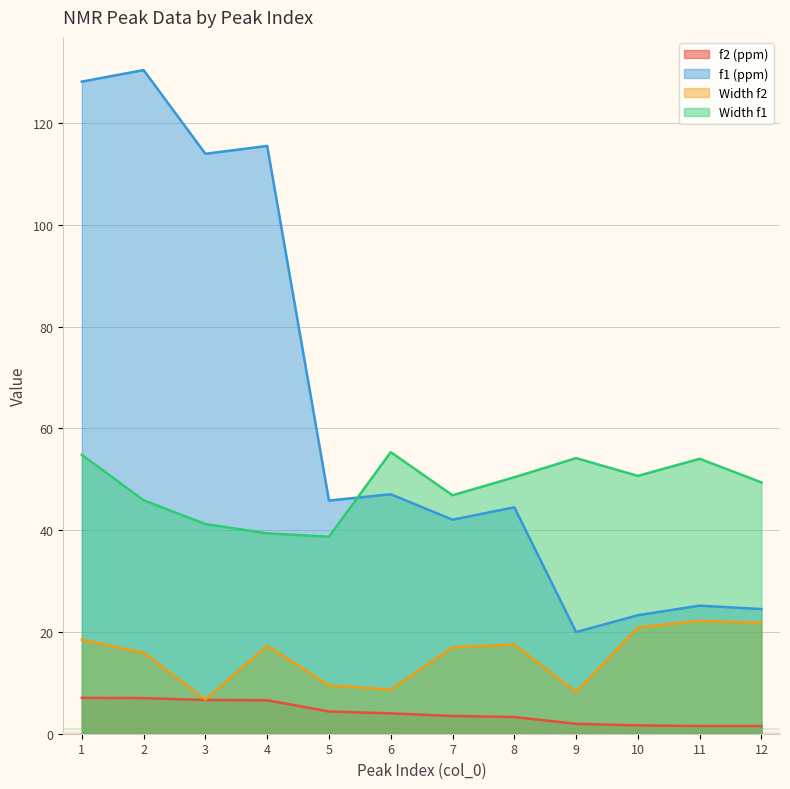

Reading right to left, transcribe all the data shown in this chart.

f2 (ppm): 1.5	1.5	1.6	1.9	3.3	3.5	4.0	4.4	6.6	6.6	7.0	7.0
f1 (ppm): 24.5	25.2	23.3	20.0	44.5	42.1	47.1	45.8	115.5	114.0	130.4	128.2
Width f2: 21.8	22.2	20.9	8.2	17.5	17.0	8.7	9.5	17.3	6.7	15.9	18.5
Width f1: 49.4	54.0	50.7	54.2	50.4	46.9	55.3	38.7	39.4	41.2	45.9	54.8